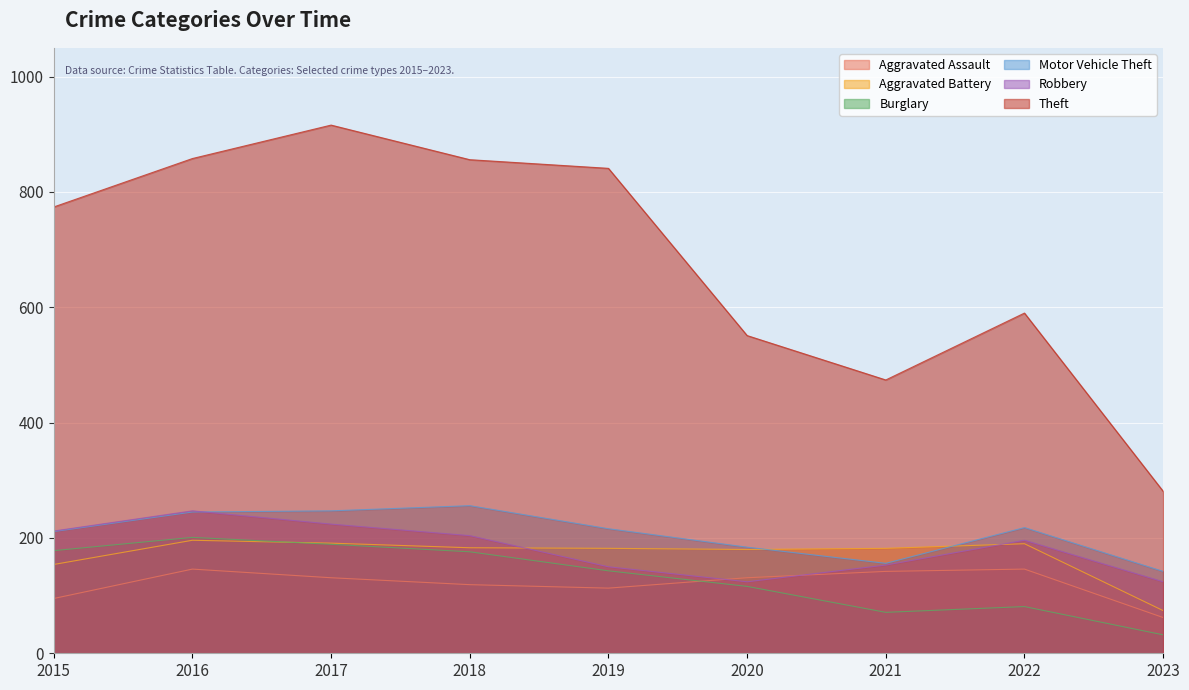

What value does the Burglary series have at 2019?

143